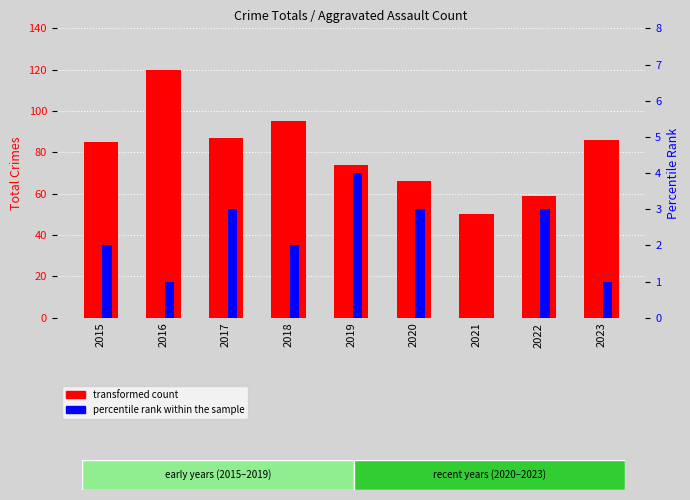

List the labels in order of percentile rank within the sample value, smallest first.

2021, 2016, 2023, 2015, 2018, 2017, 2020, 2022, 2019